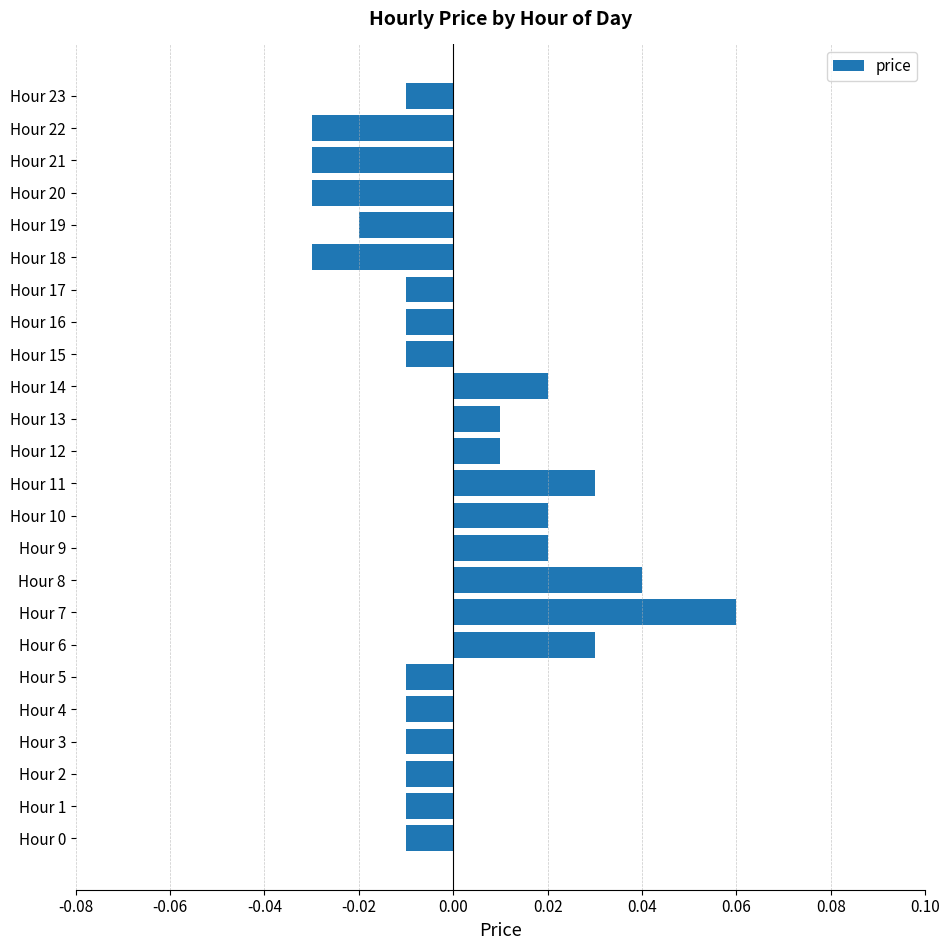

Which has a higher value, Hour 12 or Hour 19?

Hour 12